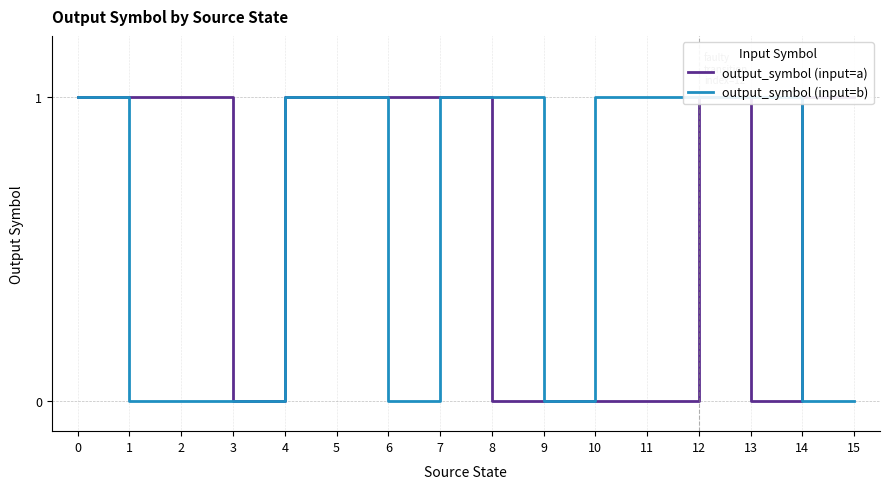

Does the chart have visible grid lines?

Yes